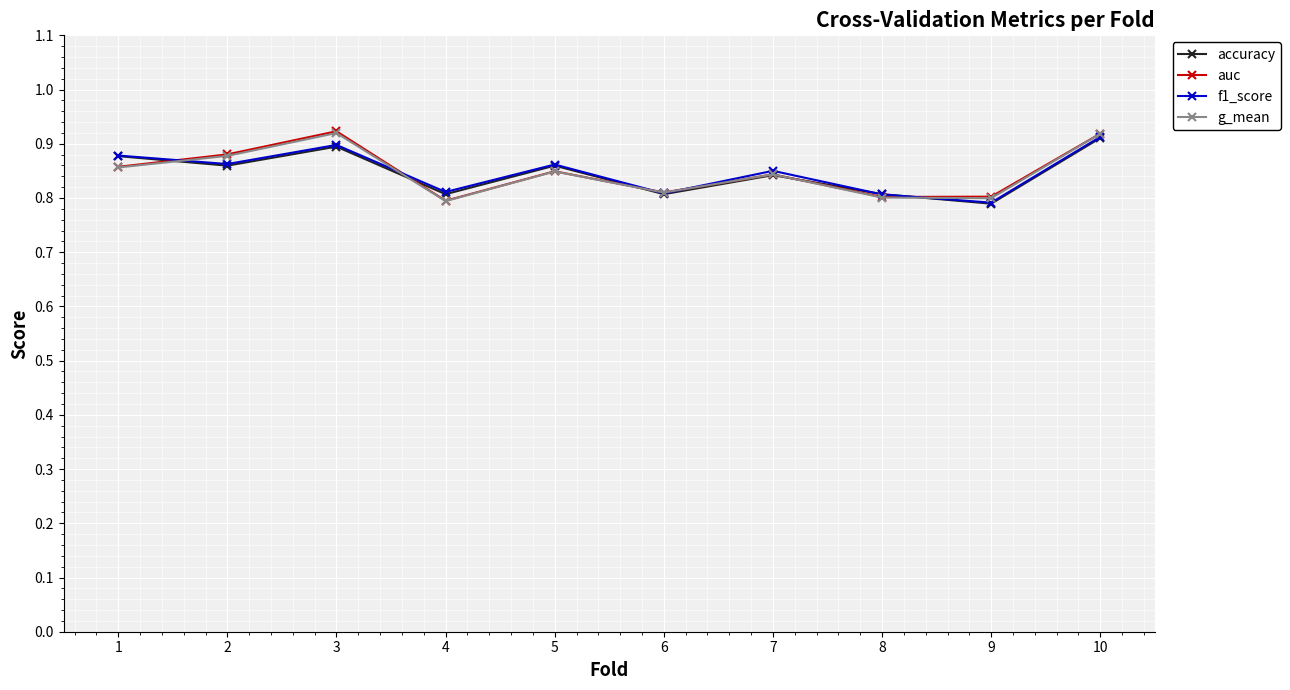

Where do g_mean and accuracy first cross each other?

1 and 2